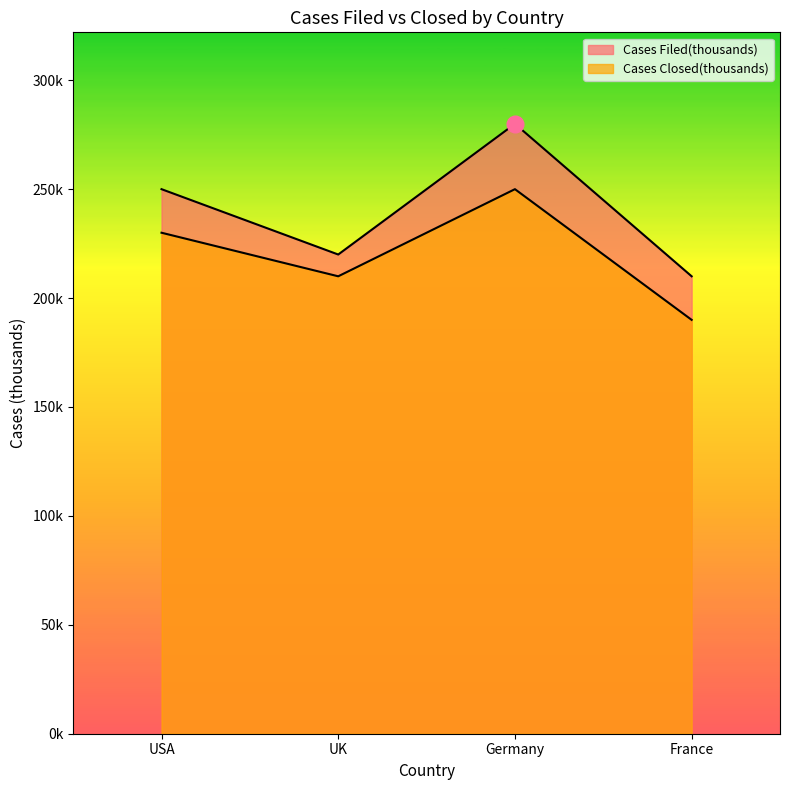

What is the difference between the highest and lowest values at USA?

20